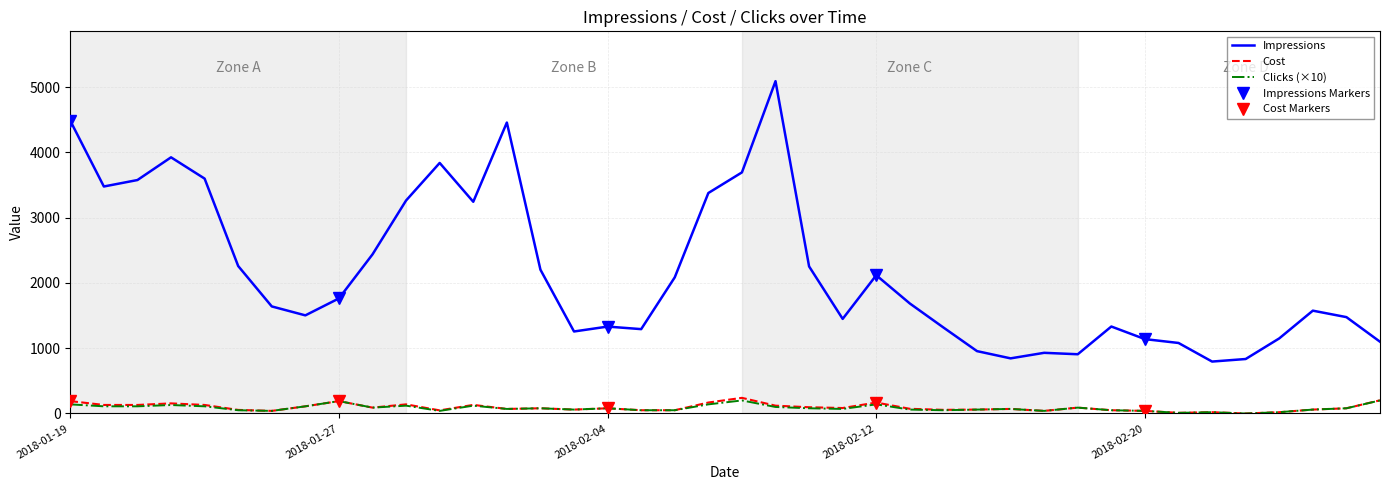

At 2018-02-09, list the series in order from smallest to largest.

Clicks, Cost, Impressions